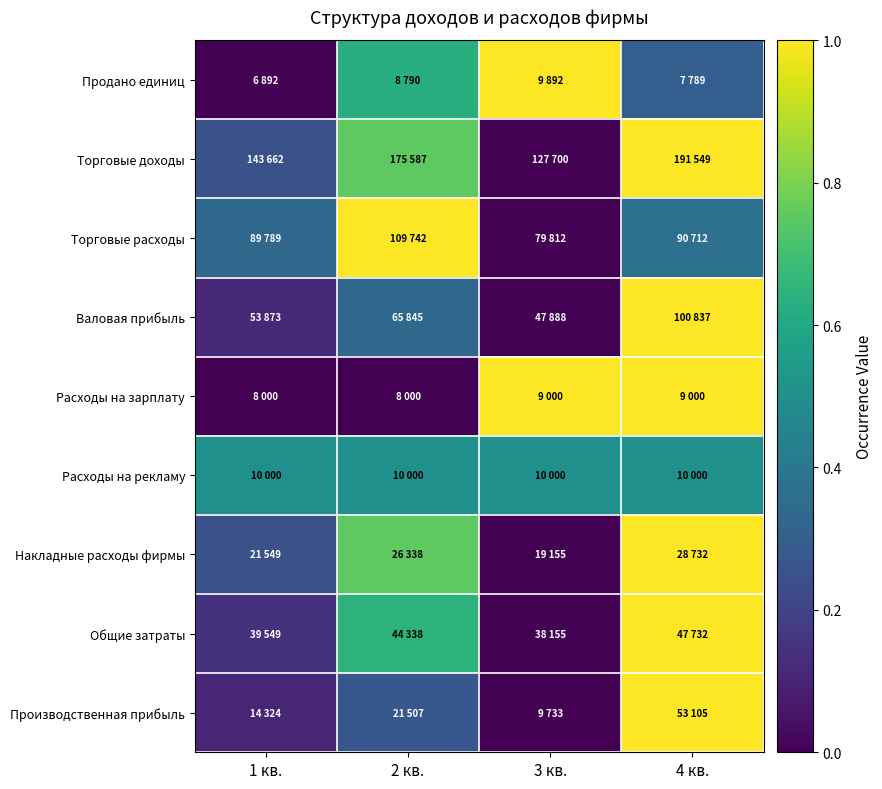

At which category is the sum across all series the highest?

4 кв.